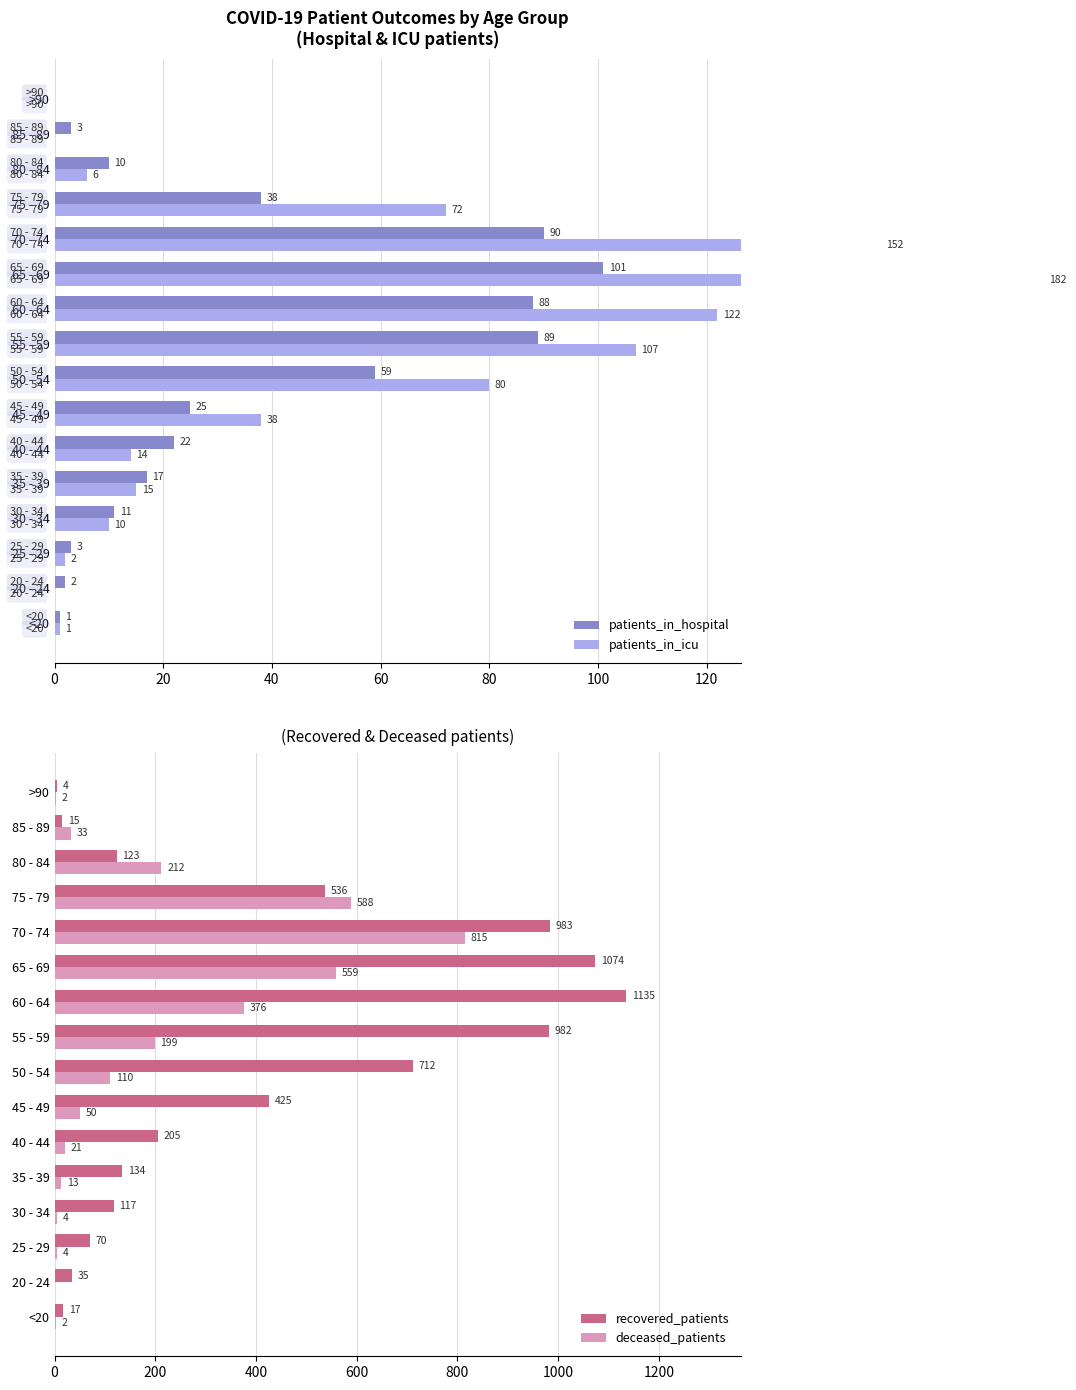

Reading right to left, what are all the values shown in this chart?

patients_in_hospital: 0	3	10	38	90	101	88	89	59	25	22	17	11	3	2	1
patients_in_icu: 0	0	6	72	152	182	122	107	80	38	14	15	10	2	0	1
recovered_patients: 4	15	123	536	983	1074	1135	982	712	425	205	134	117	70	35	17
deceased_patients: 2	33	212	588	815	559	376	199	110	50	21	13	4	4	0	2